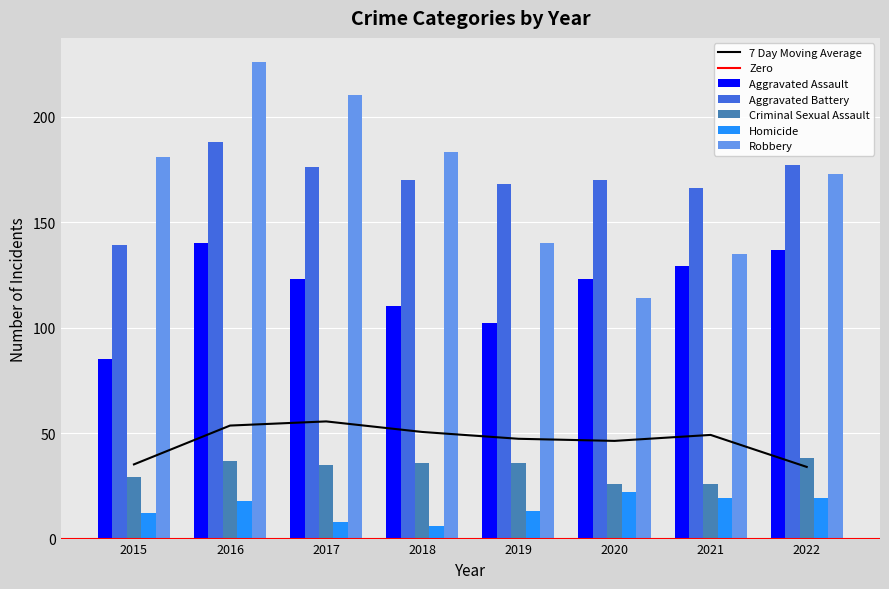

What is the difference between the maximum and minimum values in the Aggravated Battery series?

49